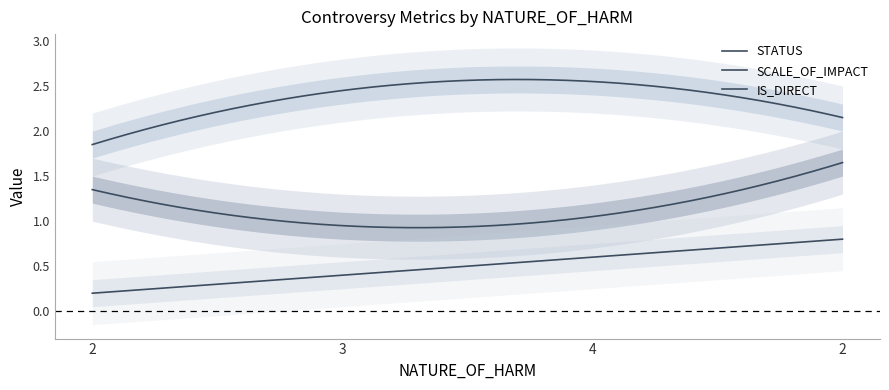

Where is STATUS nearest to the value 1?

2